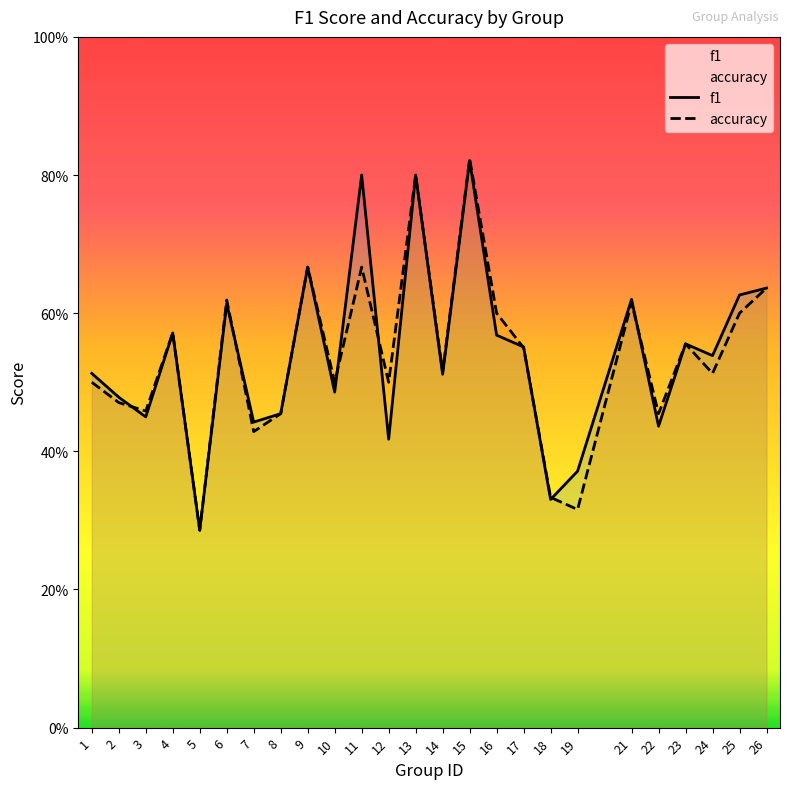

What is the difference between the second highest and minimum values in the f1 series?

0.5